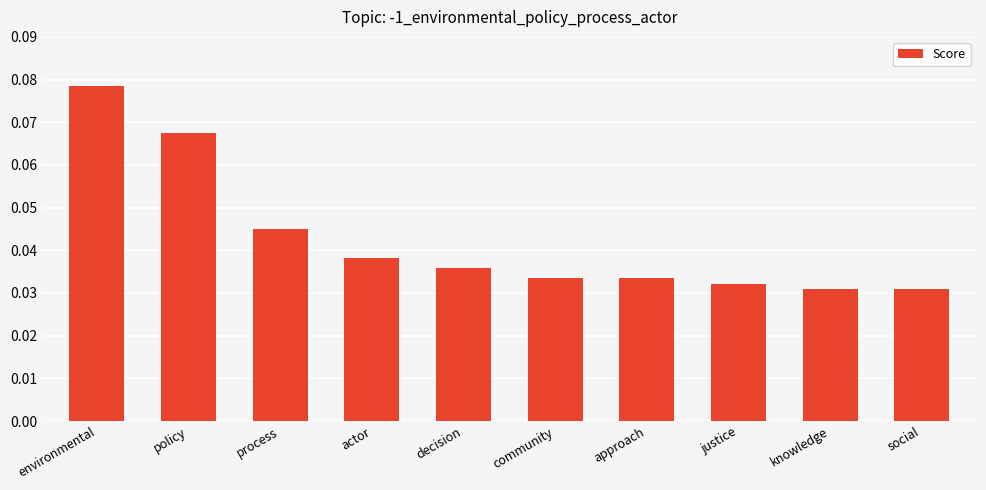

What is the label of the 2nd bar from the right?

knowledge